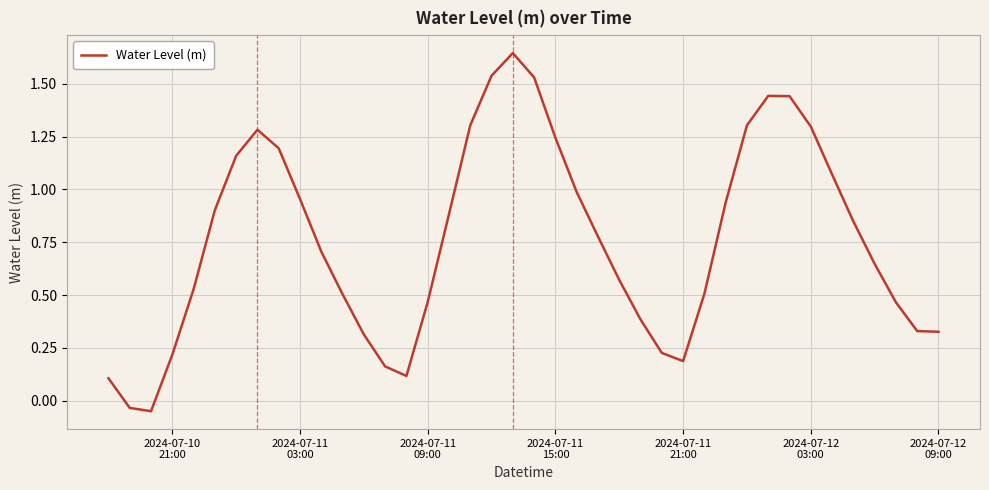

What is the difference between the maximum and minimum values?

1.7